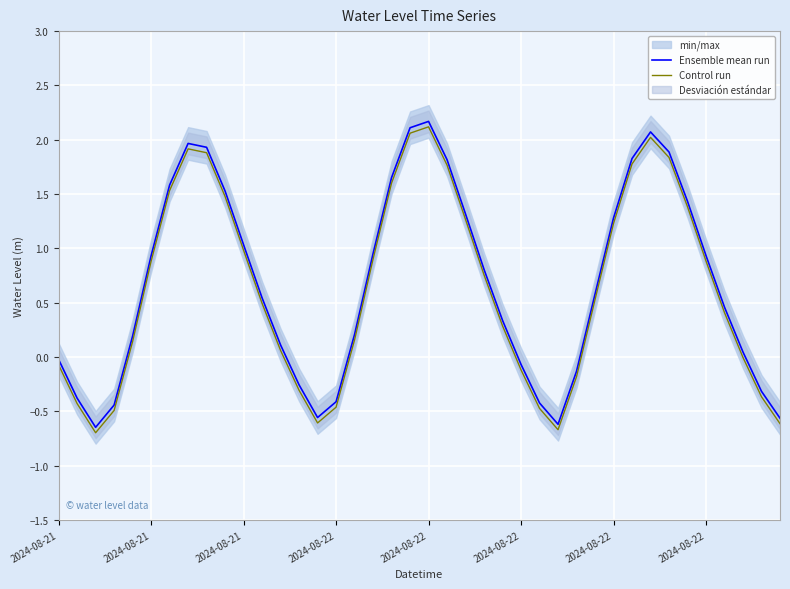

What is the average value of the Control run series?

0.6